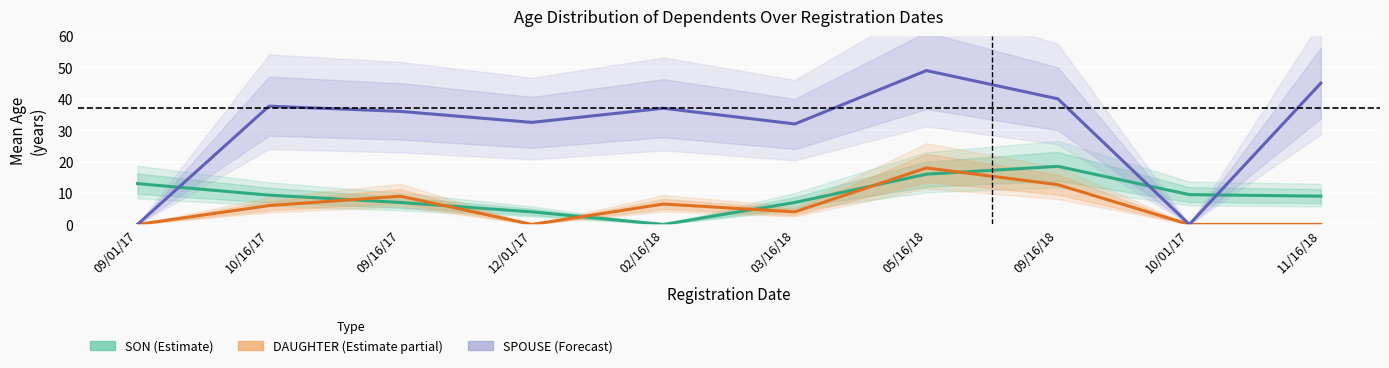

True or false: DAUGHTER (Partial) has a value of 0.0 at 09/01/17.

True